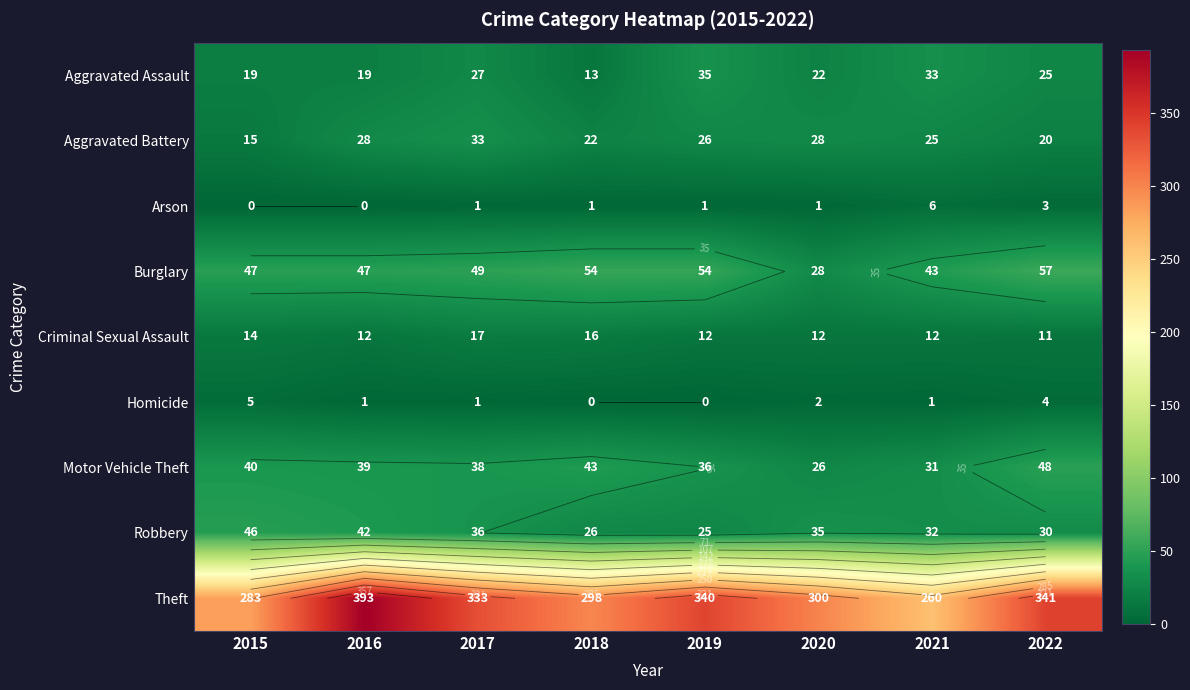

True or false: Burglary has a value of 68 at 2016.

False